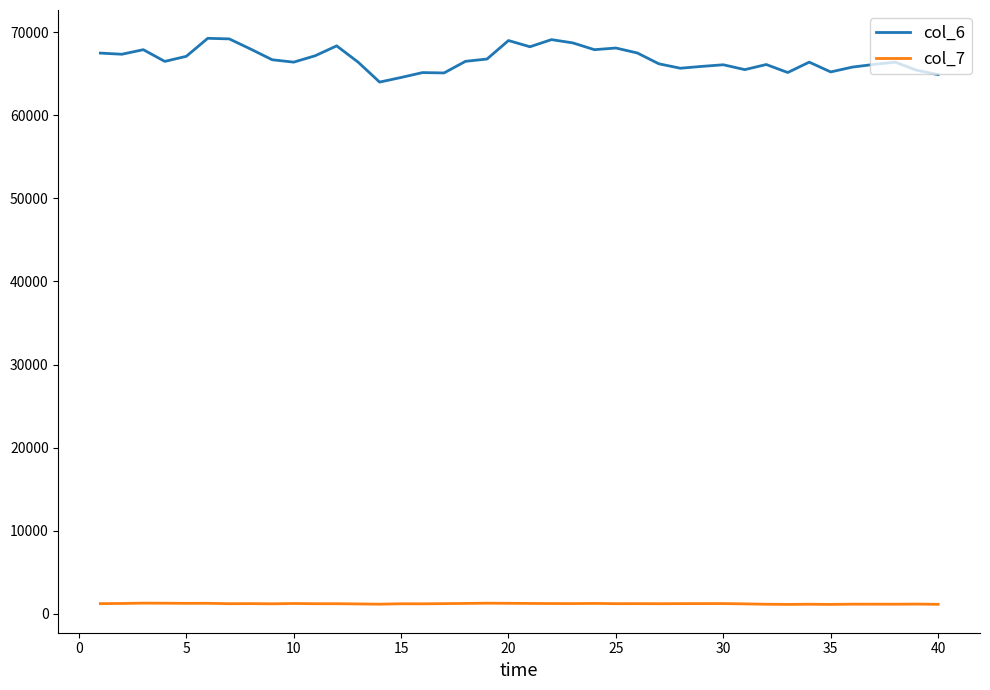

Does the chart display data point markers on the line(s)?

No